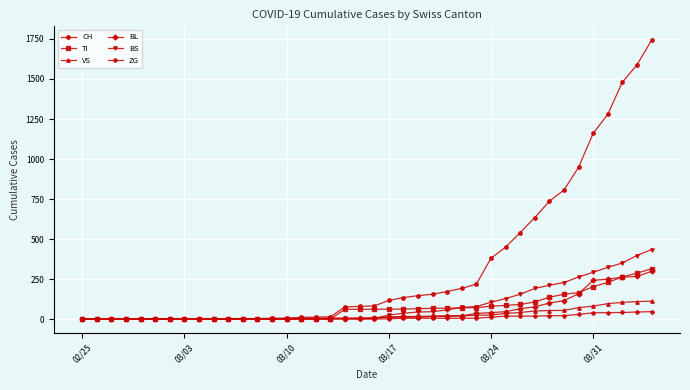

At how many categories does at least one series exceed 1204?

4